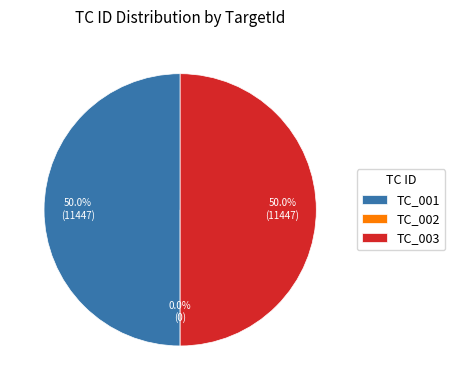

The TC_001 slice represents 50% of the pie. True or false?

True